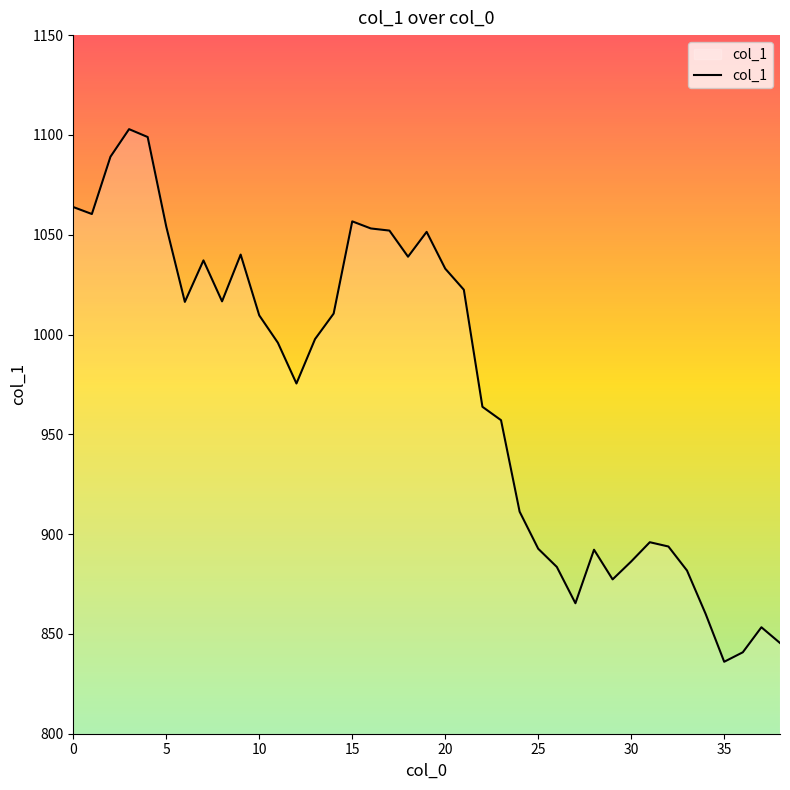

How many lines are shown in the chart?

1